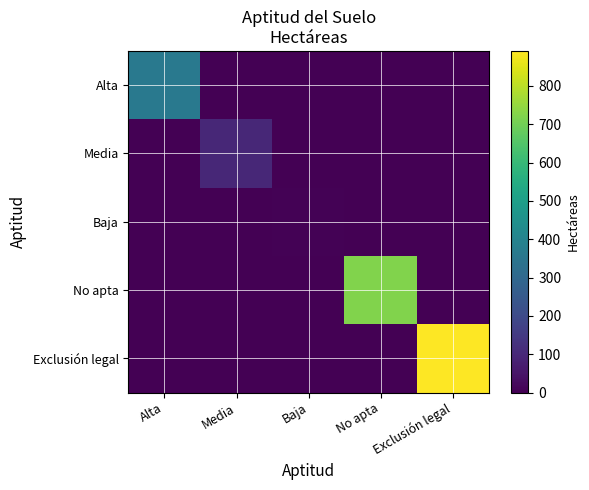

What is the spread (max minus min) of values at No apta?

723.4